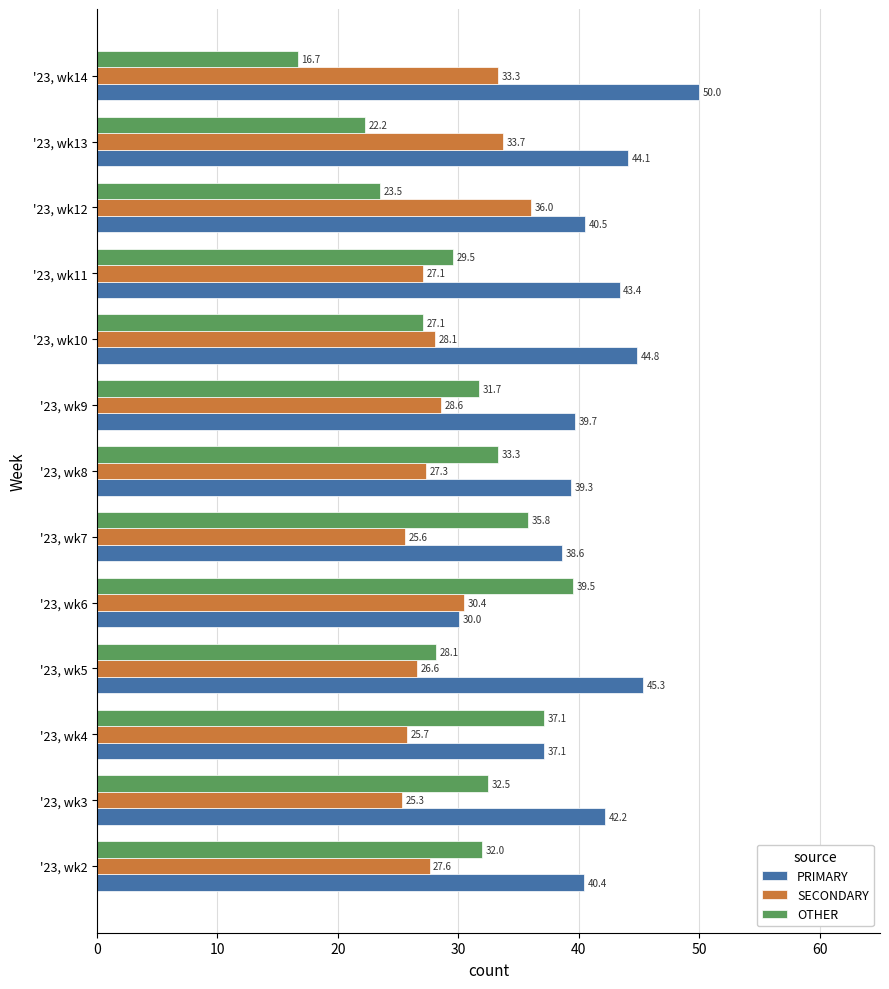

The value of PRIMARY at '23, wk14 is 34.0. True or false?

False